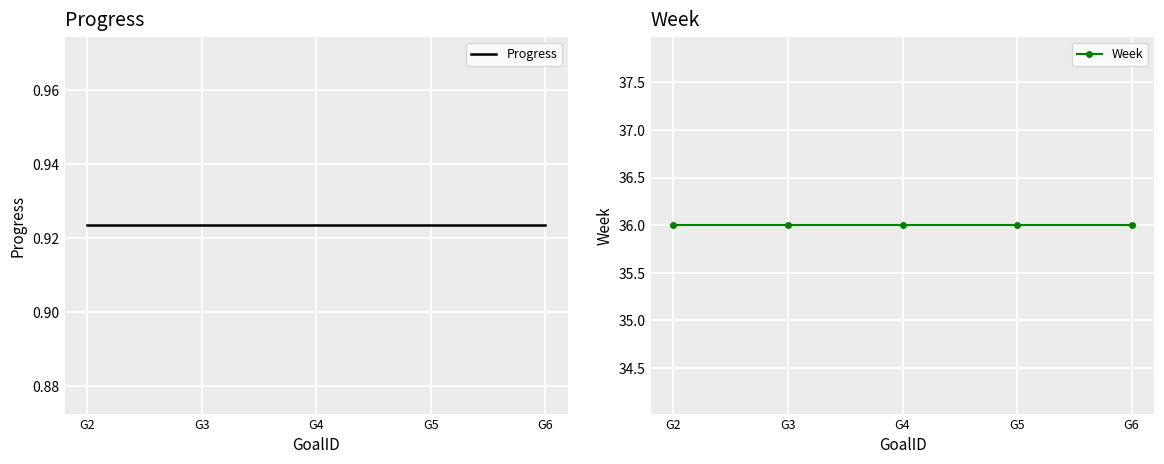

At which label is Week closest to 36?

G2